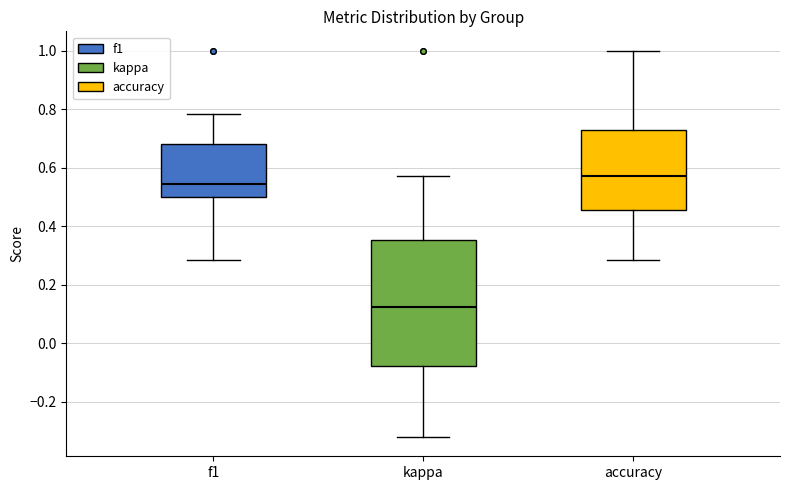

Where is the lower edge of the box for f1 on the y-axis? The values are not printed on the chart, so give them approximately, as read against the axis.

0.50